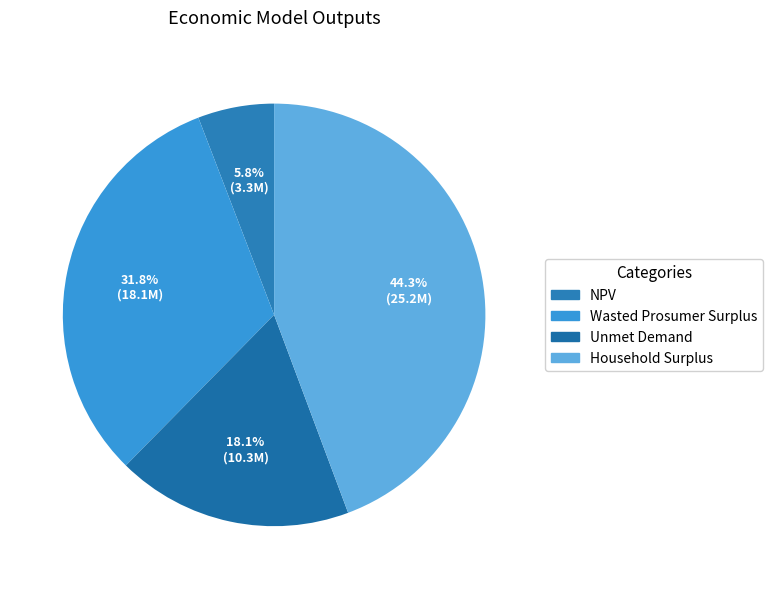

Approximately how many times larger is the value at Household Surplus compared to Unmet Demand?

2.5